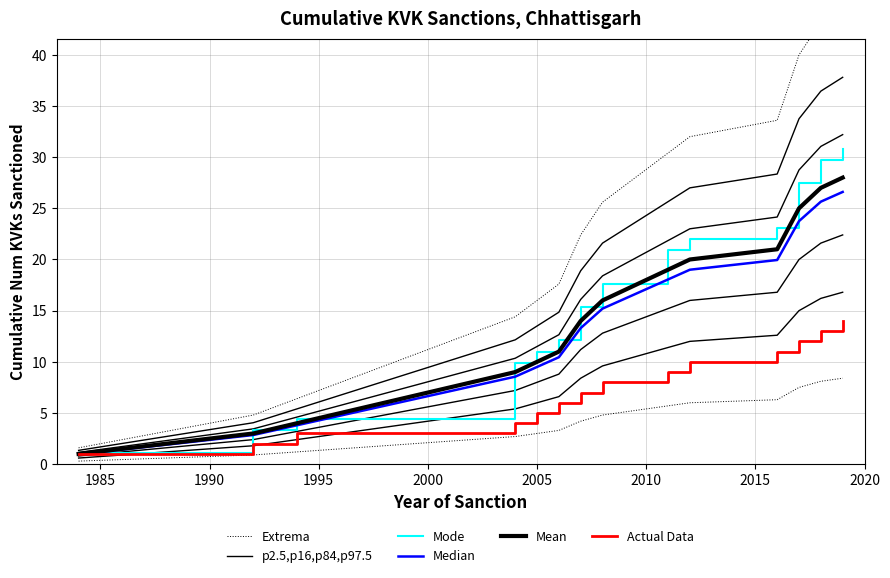

True or false: Mean and Actual Data cross at least once.

False